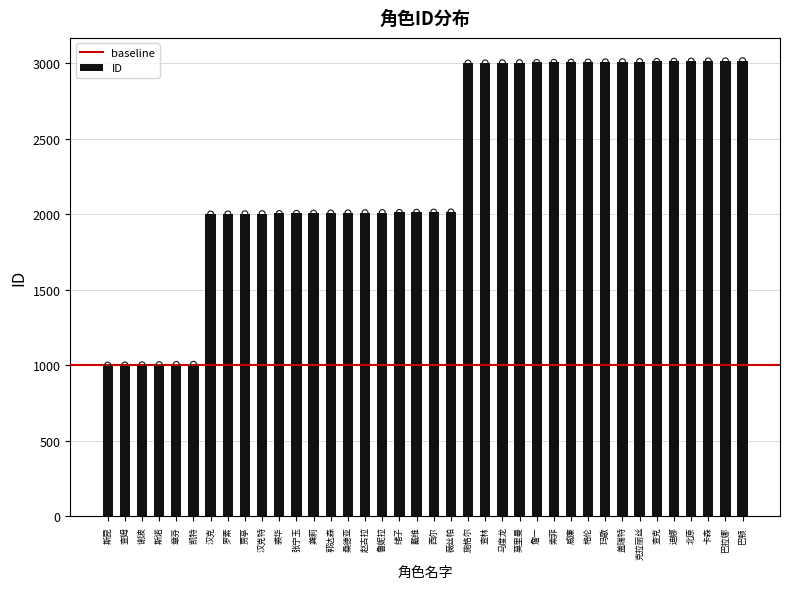

Which has a higher value, 斯昆 or 裘华?

裘华